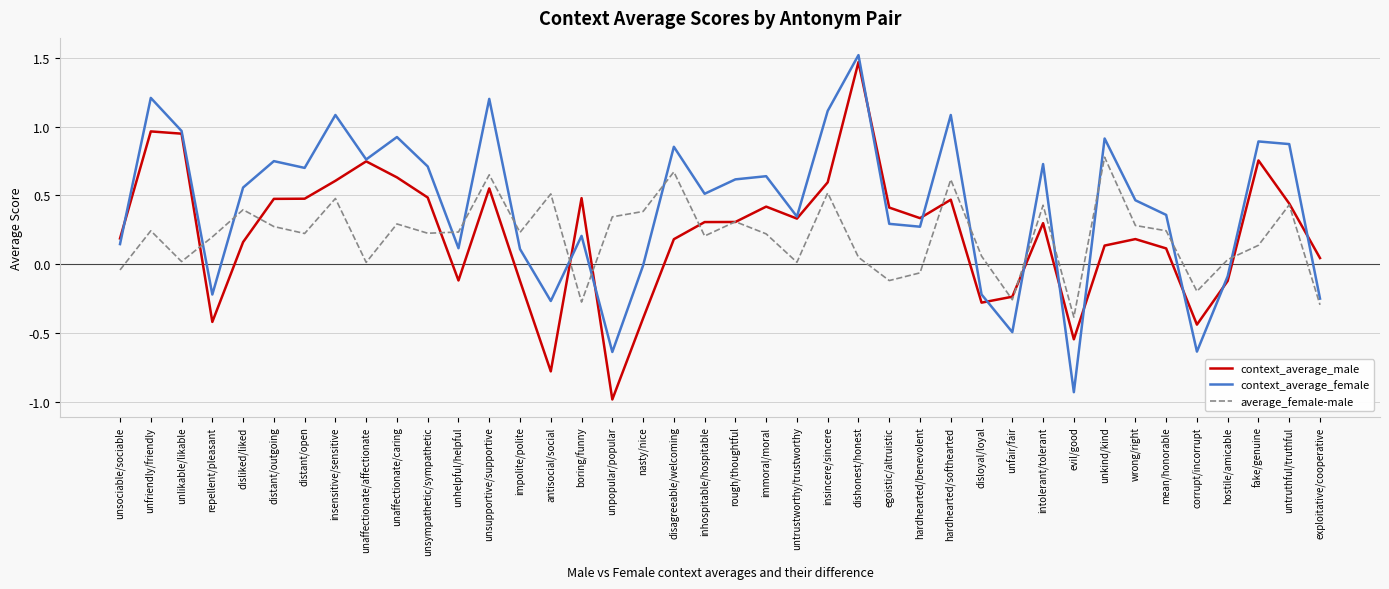

At which category does average_female-male reach its first local valley?

unlikable/likable